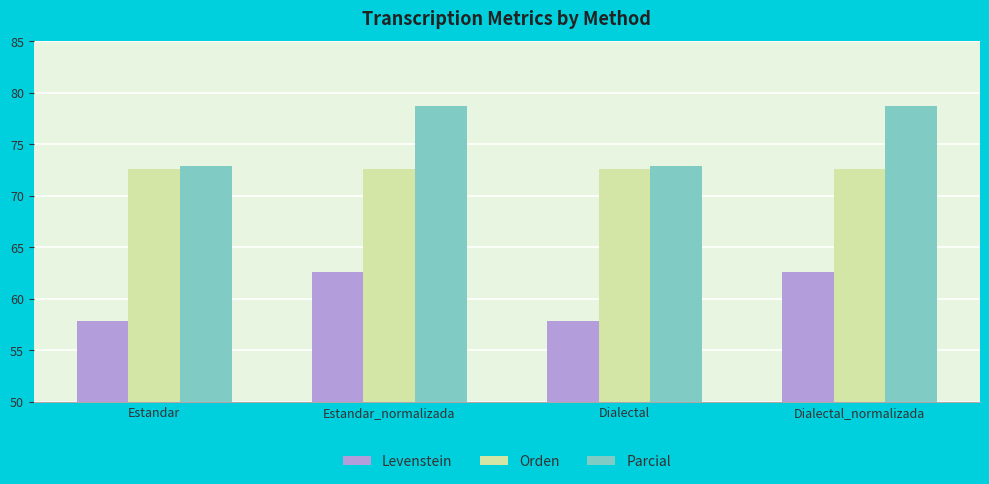

What is the lowest value of the Levenstein series?

57.9